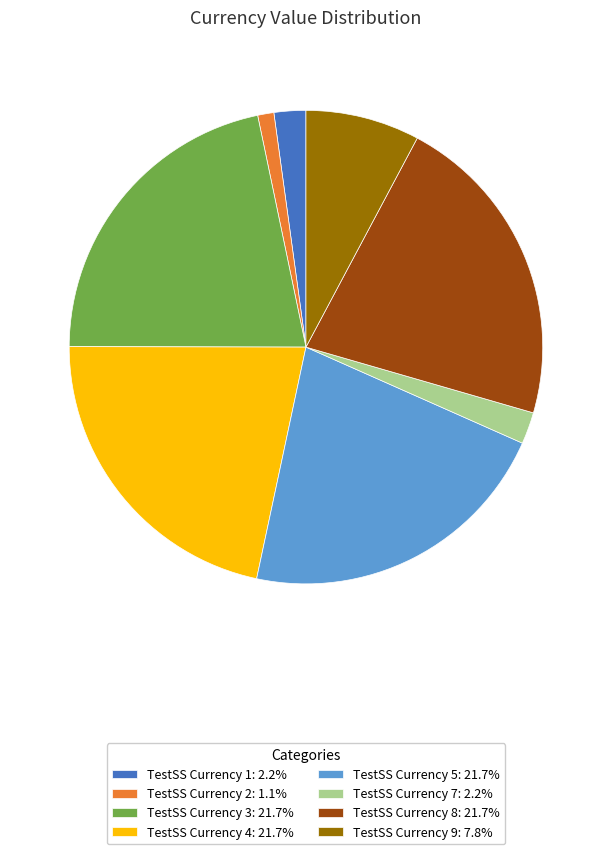

Does TestSS Currency 1: 2.2% represent more than half of the total?

No